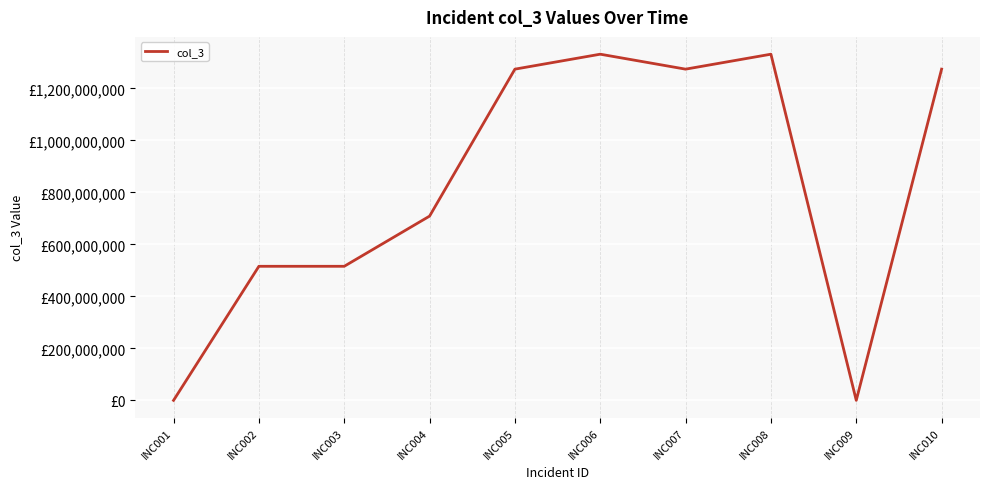

Rank the categories by value from highest to lowest.

INC006, INC008, INC005, INC007, INC010, INC004, INC002, INC003, INC001, INC009